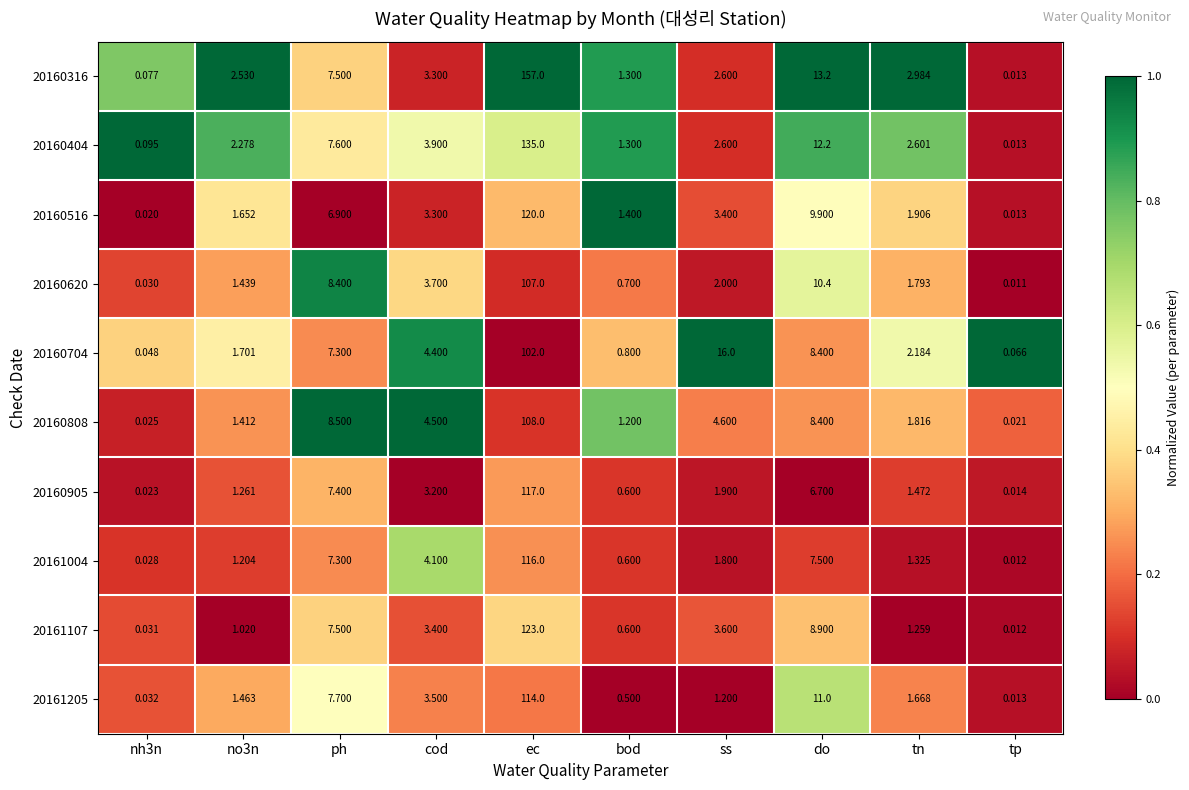

At which label is 20160404 closest to 67?

do